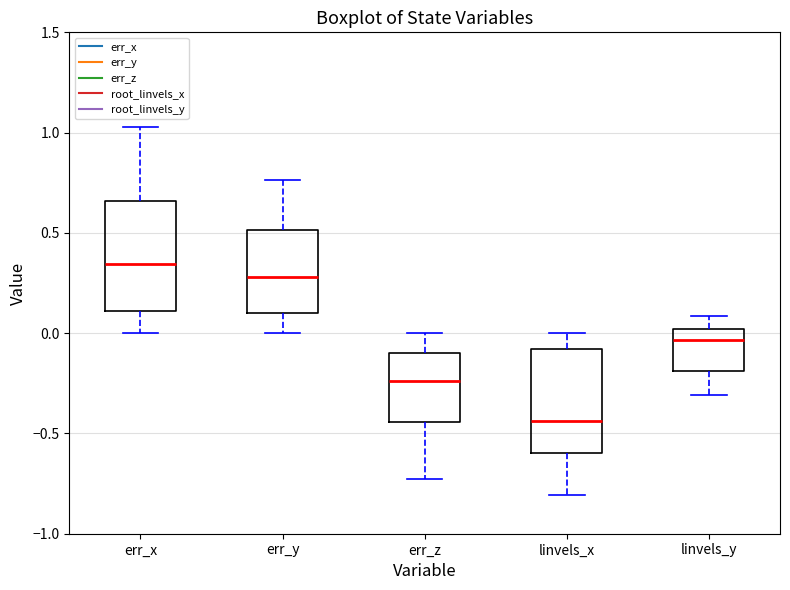

Which box's median line is the highest?

err_x